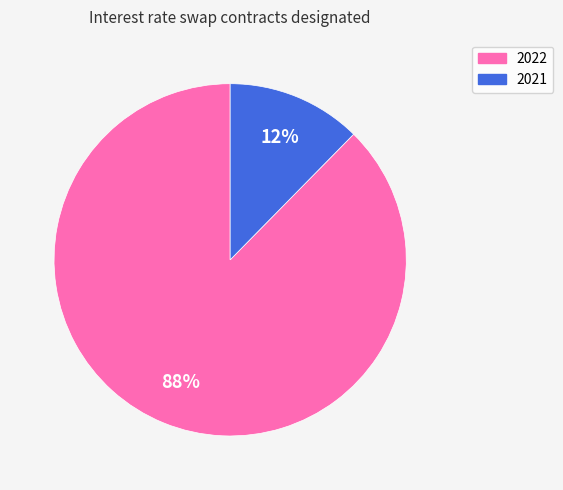

Between 2021 and 2022, which is larger?

2022